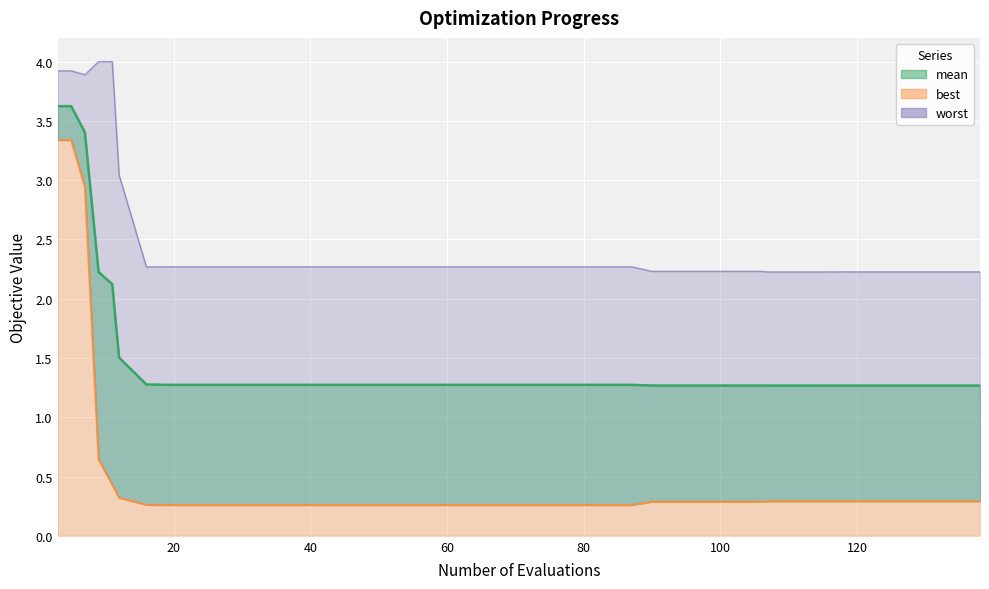

What is the average value of the best series?

0.5